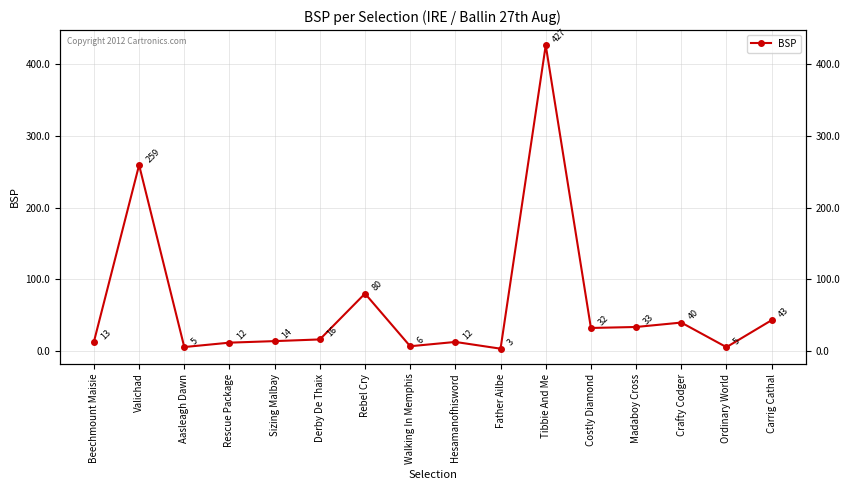

Does the chart have visible grid lines?

Yes